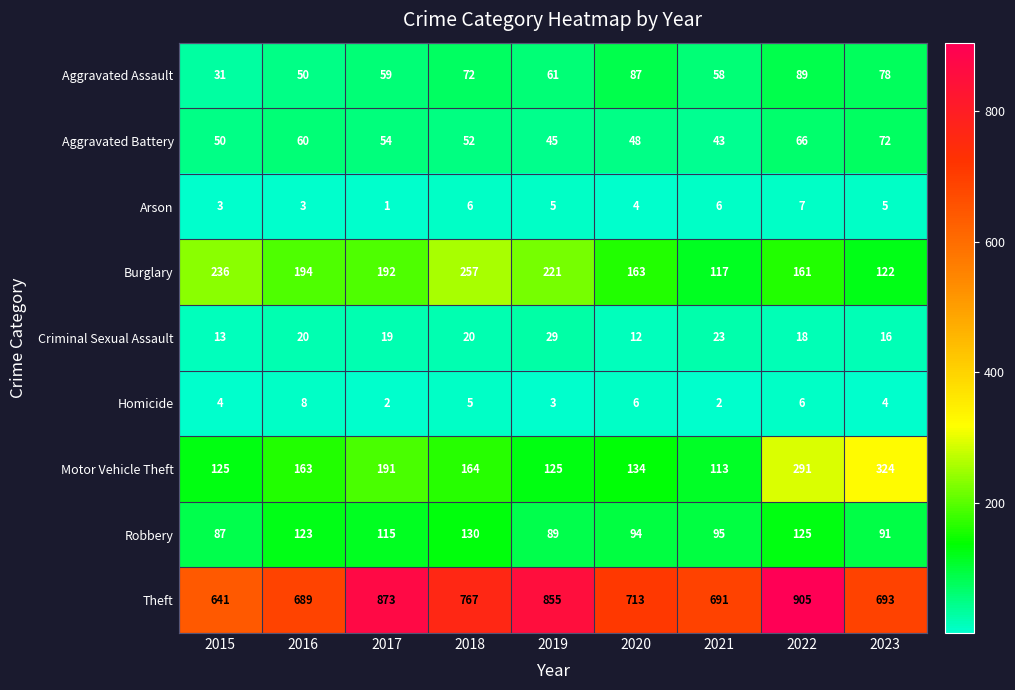

Where is Robbery nearest to the value 108?

2017